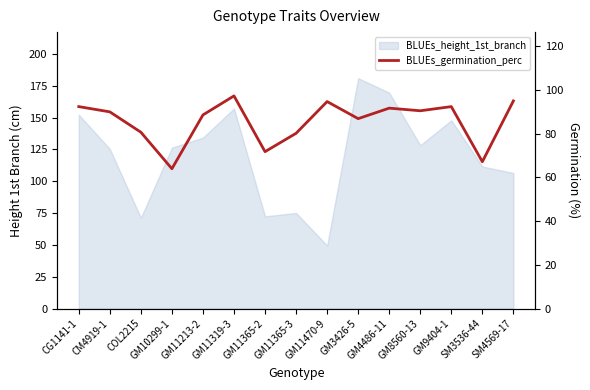

The chart shows a value of 88.5 at GM11213-2. True or false?

True